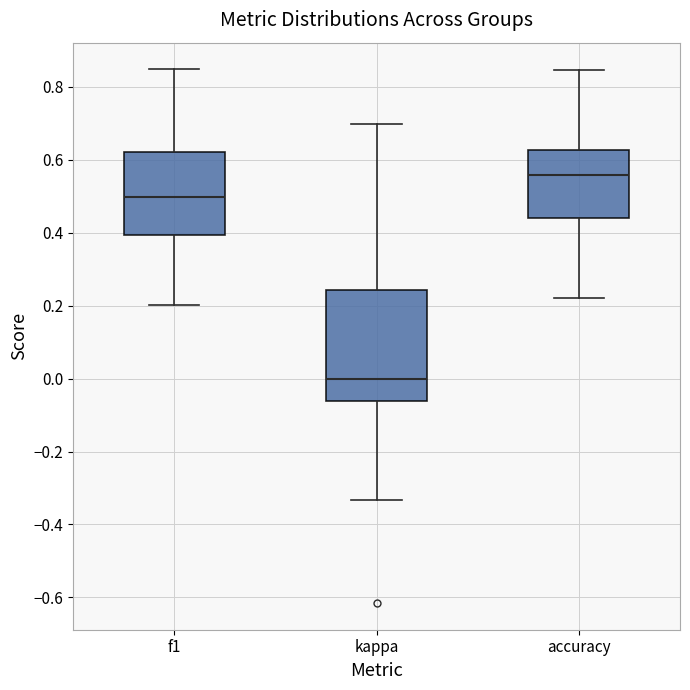

Where does the median line of the box for f1 sit on the y-axis? The values are not printed on the chart, so give them approximately, as read against the axis.

0.50